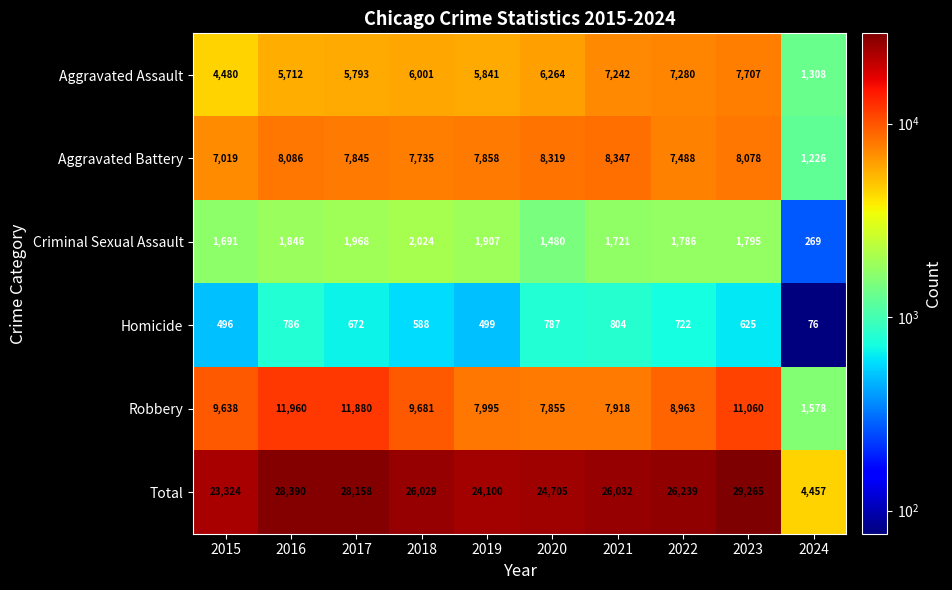

Rank the series at 2018 from highest to lowest value.

Total, Robbery, Aggravated Battery, Aggravated Assault, Criminal Sexual Assault, Homicide